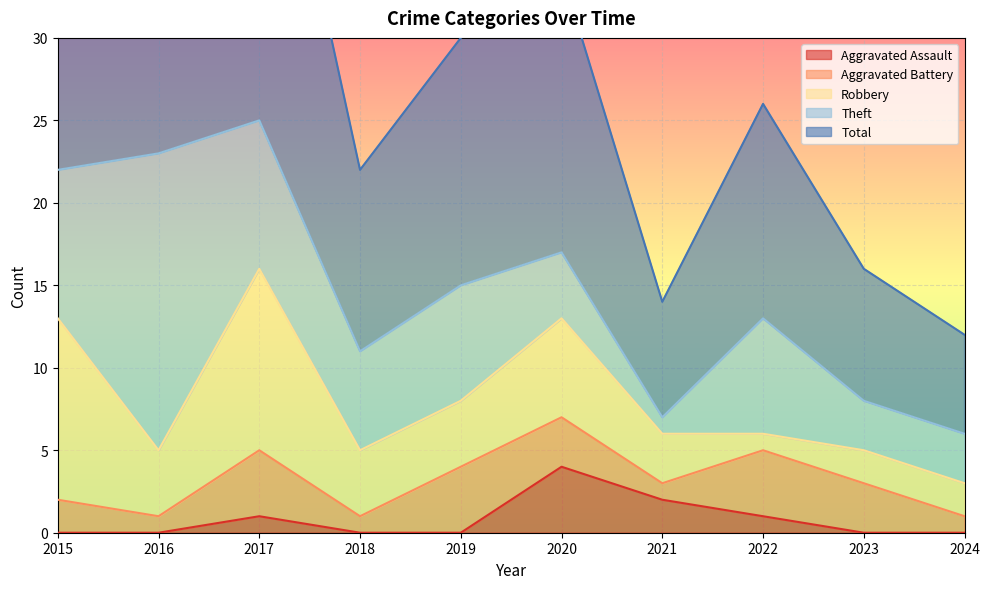

Reading right to left, extract all data points from this chart.

Aggravated Assault: 0	0	1	2	4	0	0	1	0	0
Aggravated Battery: 1	3	4	1	3	4	1	4	1	2
Robbery: 2	2	1	3	6	4	4	11	4	11
Theft: 3	3	7	1	4	7	6	9	18	9
Total: 6	8	13	7	17	15	11	25	23	23